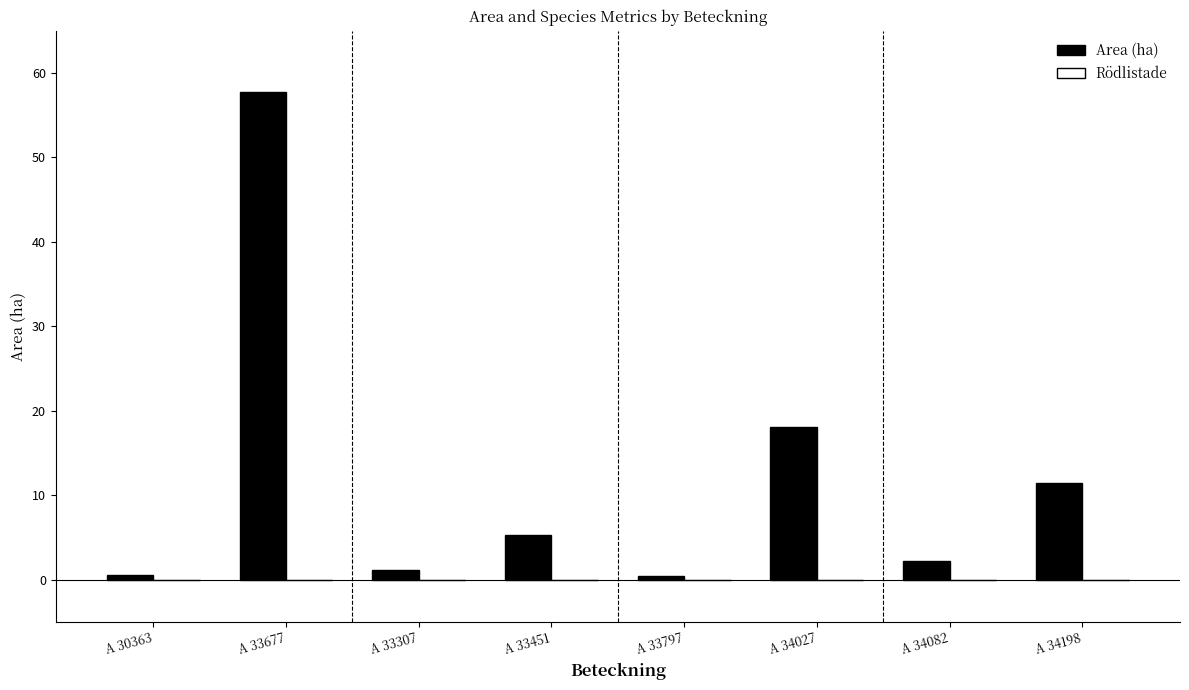

At which category does the chart reach its peak across all series?

A 33677